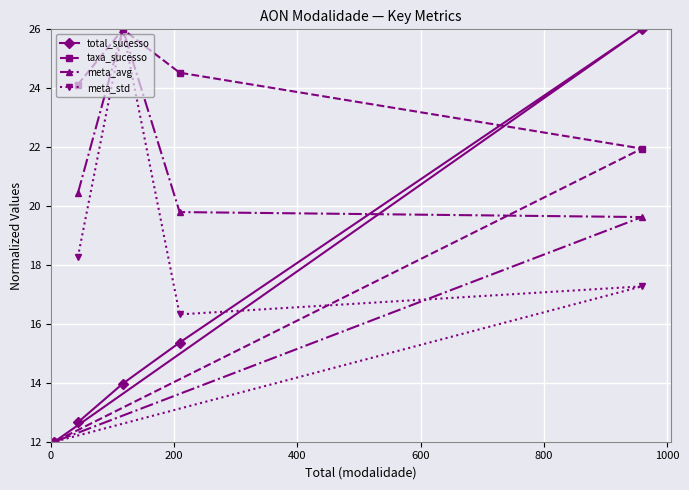

Rank the series by their maximum value, from highest to lowest.

total_sucesso, taxa_sucesso, meta_avg, meta_std